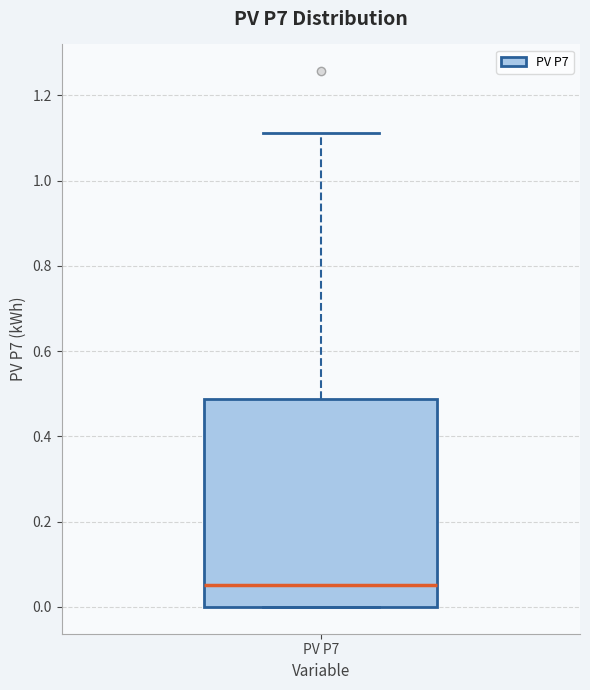

Where does the median line of the box for PV P7 sit on the y-axis? The values are not printed on the chart, so give them approximately, as read against the axis.

0.06